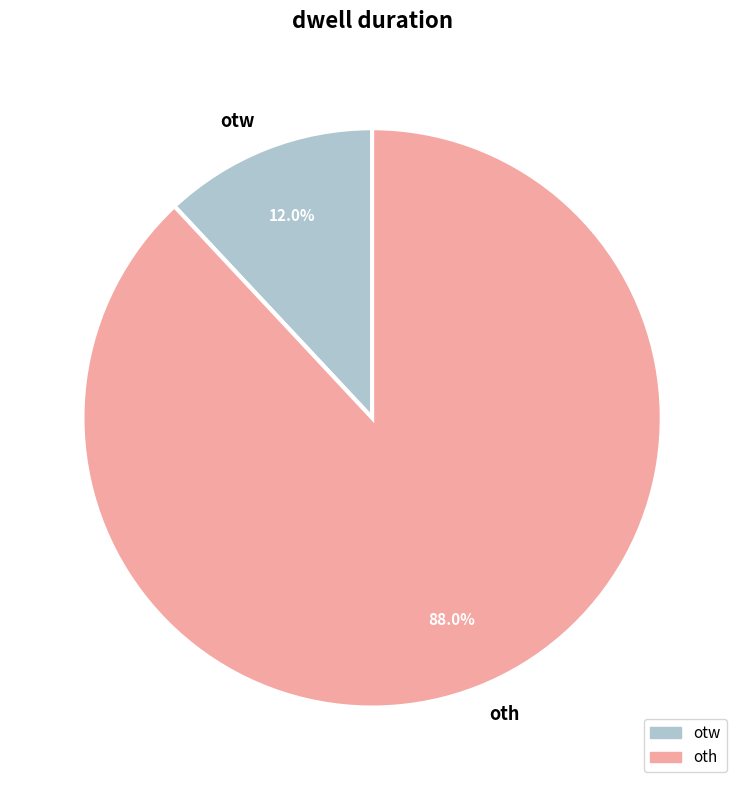

Does any single category account for the majority?

Yes